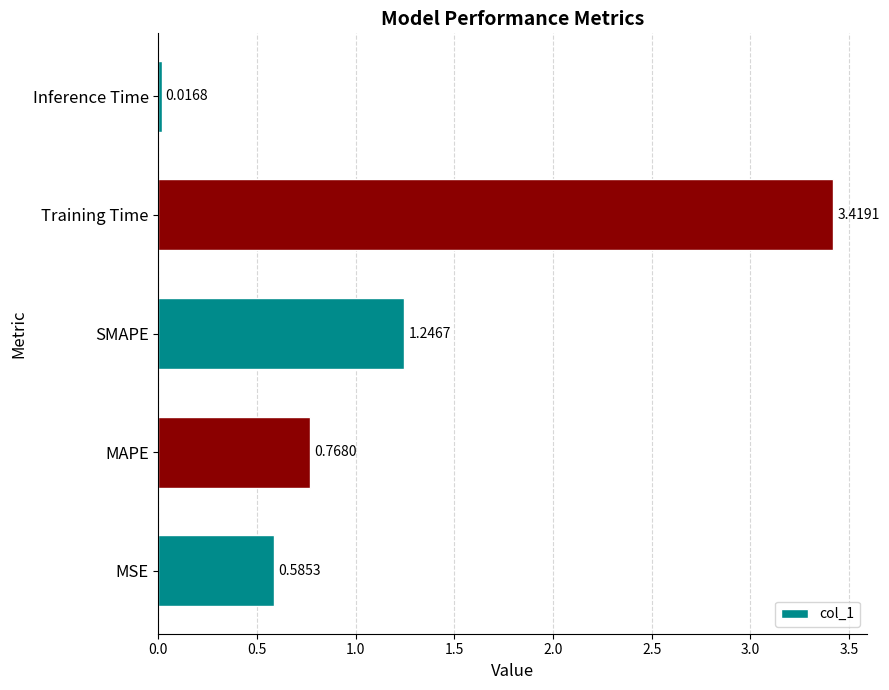

What is the sum of all values?

6.0